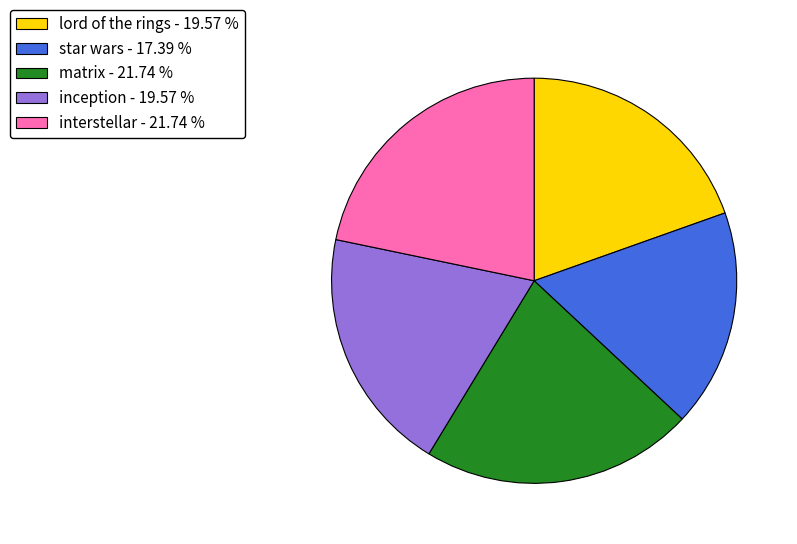

What is the ratio of the value at star wars - 17.39 % to the value at matrix - 21.74 %?

0.8